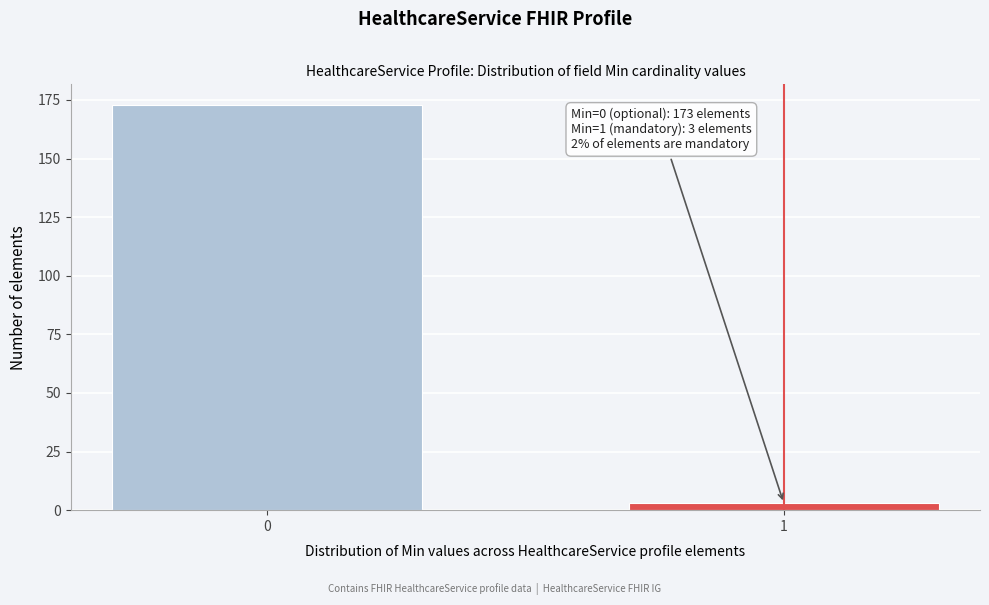

Reading left to right, extract all data points from this chart.

173	3